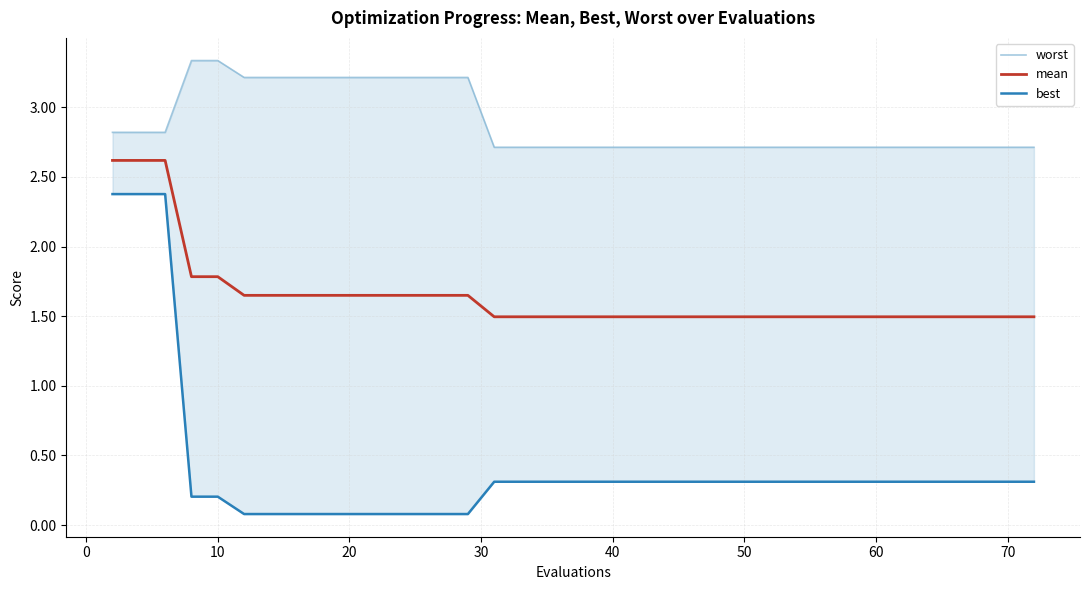

True or false: worst and mean intersect in this chart.

False